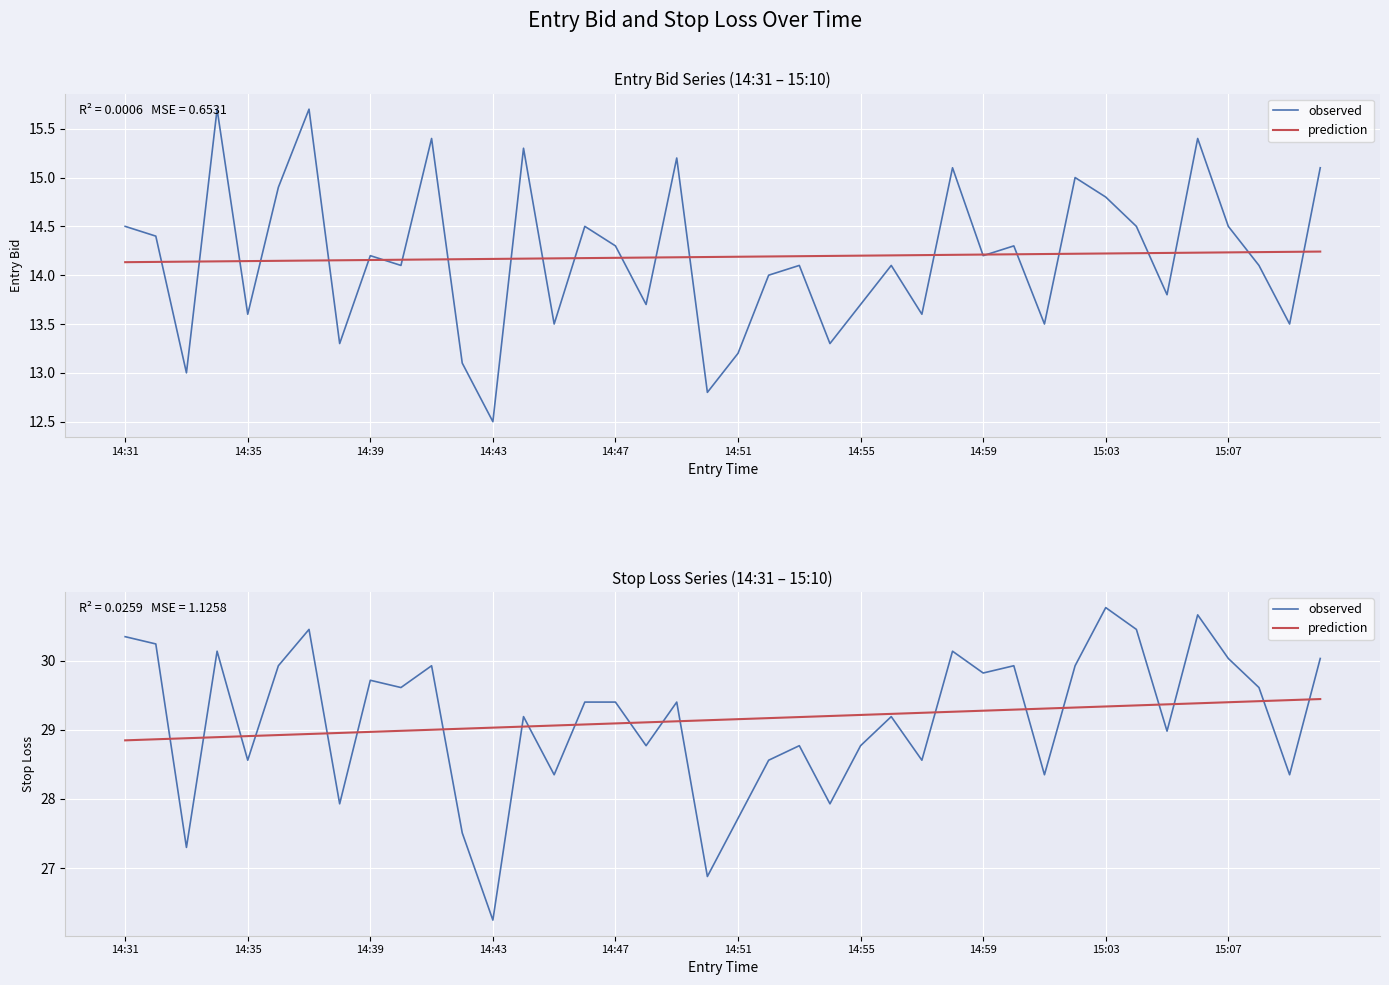

At which label does prediction reach its minimum?

14:31